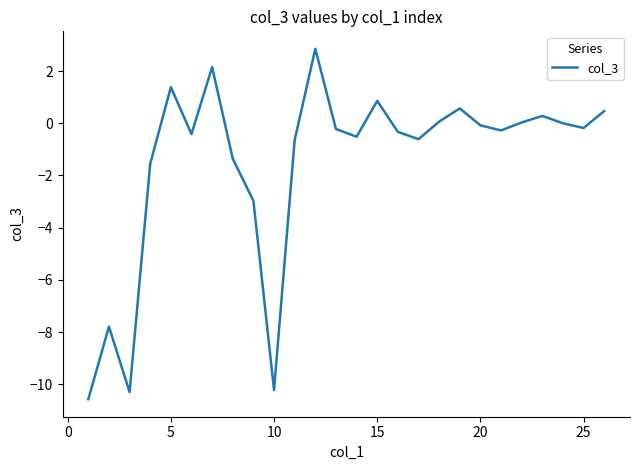

What is the smallest value displayed?

-10.6